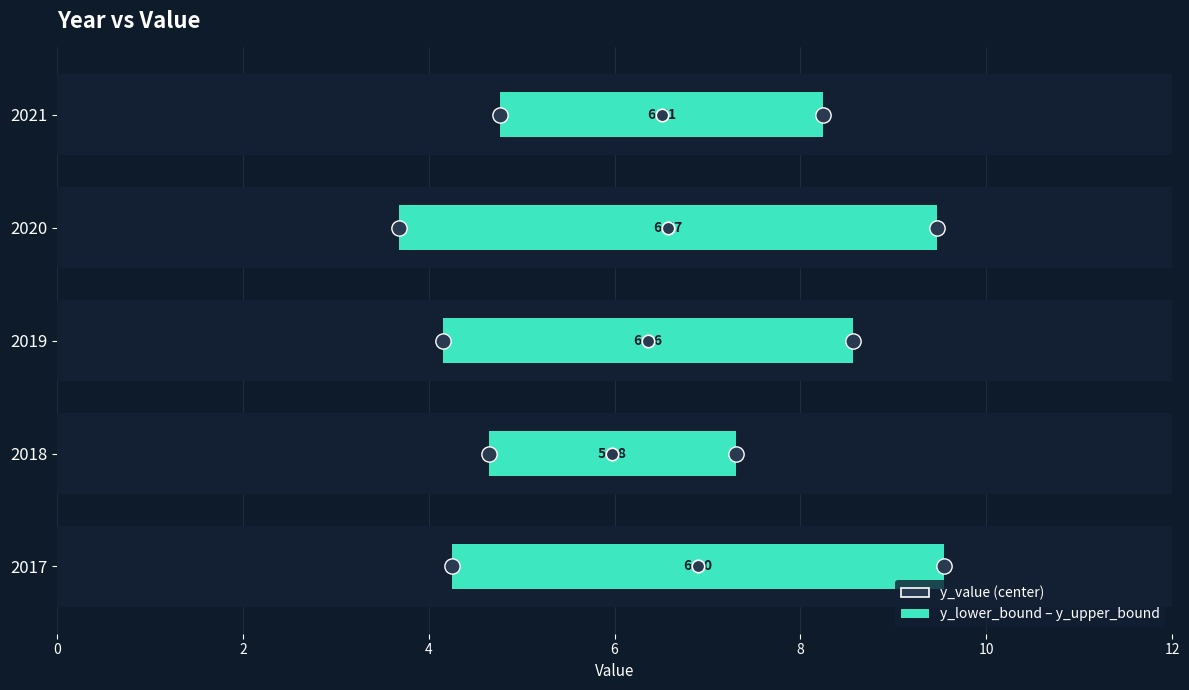

The chart shows a value of 4.4 at 2019. True or false?

True